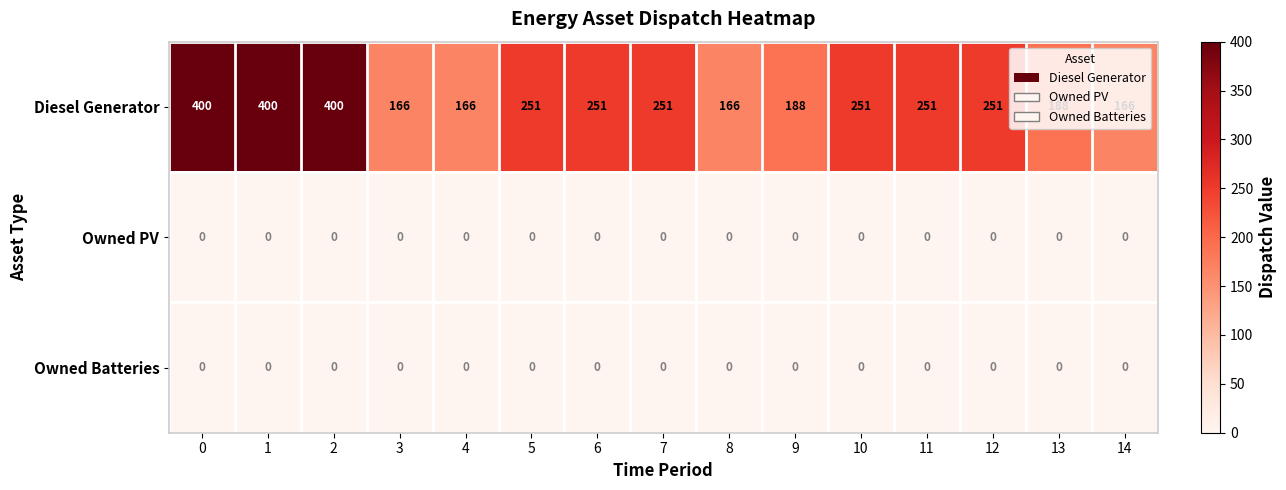

Which series changed the most between 7 and 9?

Diesel Generator